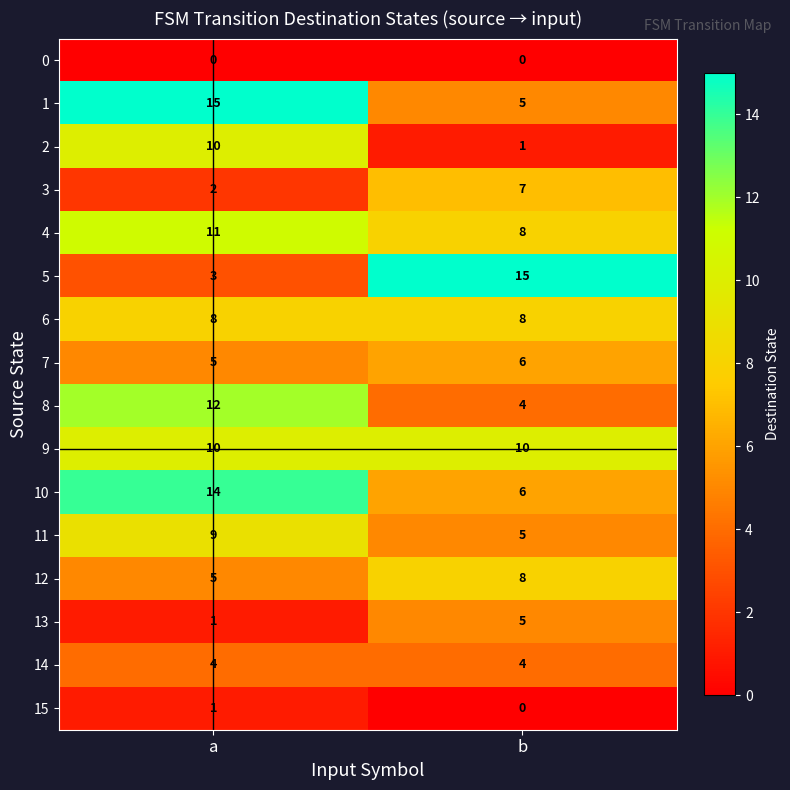

What is the total value across all series at b?

92